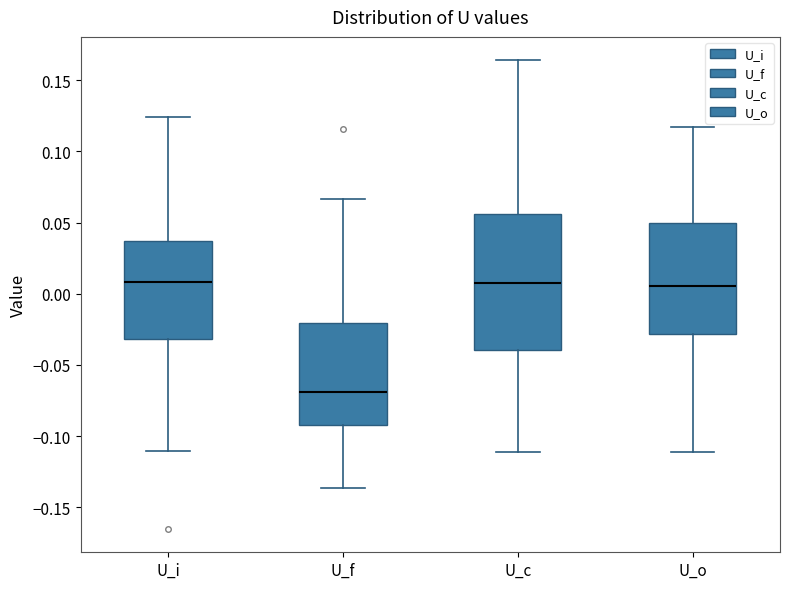

Which box is the tallest, from its lower edge to its upper edge?

U_c